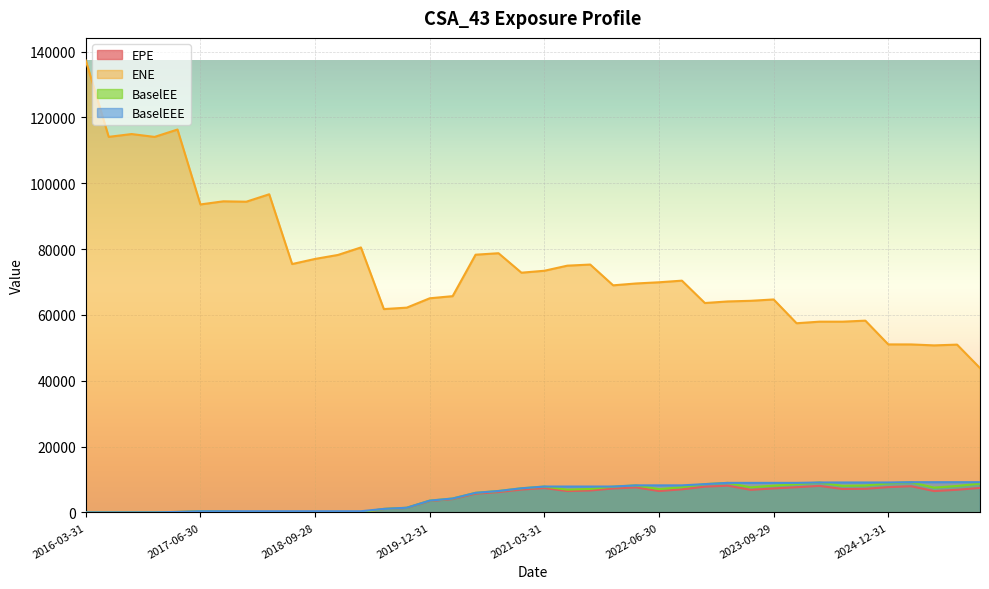

The value of BaselEEE at 2016-06-30 is 5936.3. True or false?

False